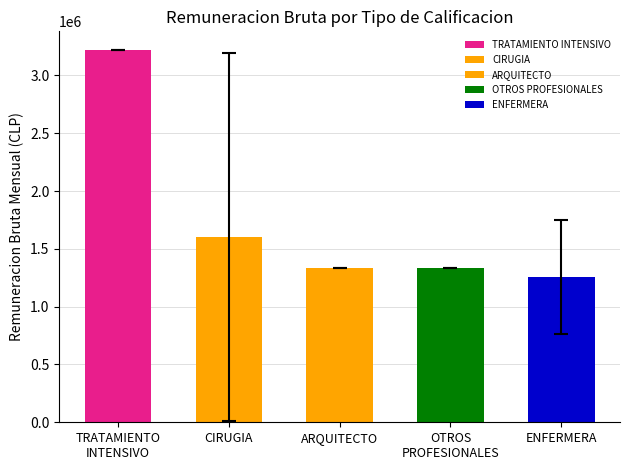

Reading left to right, list all the values displayed in this chart.

3220000.0	1604000.0	1334955.0	1334955.0	1254430.1